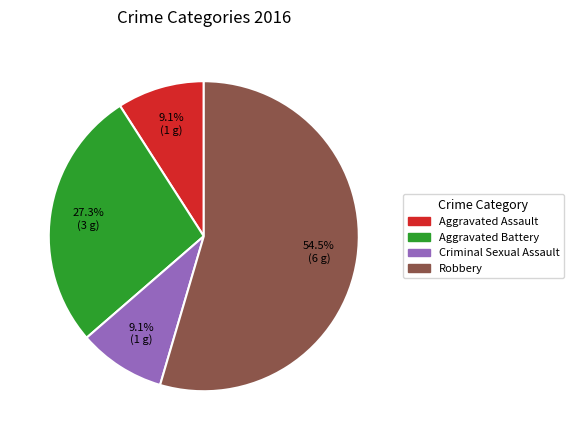

Is it true that Robbery is 64% of the pie?

False